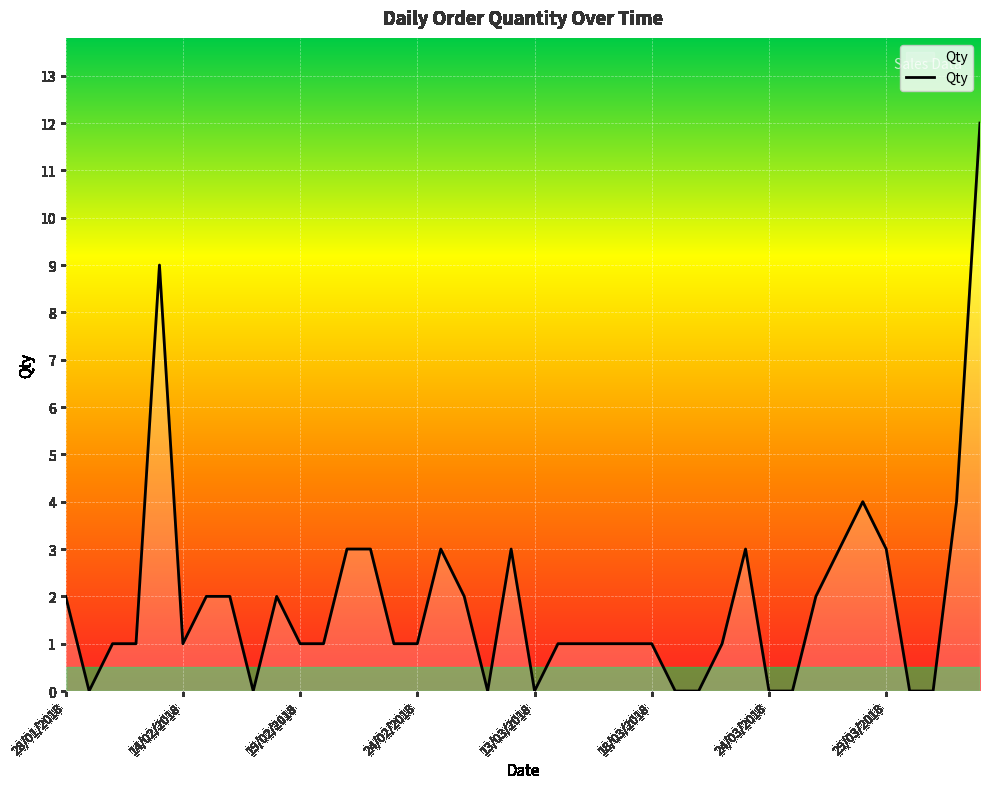

What is the difference between the maximum and minimum values?

12